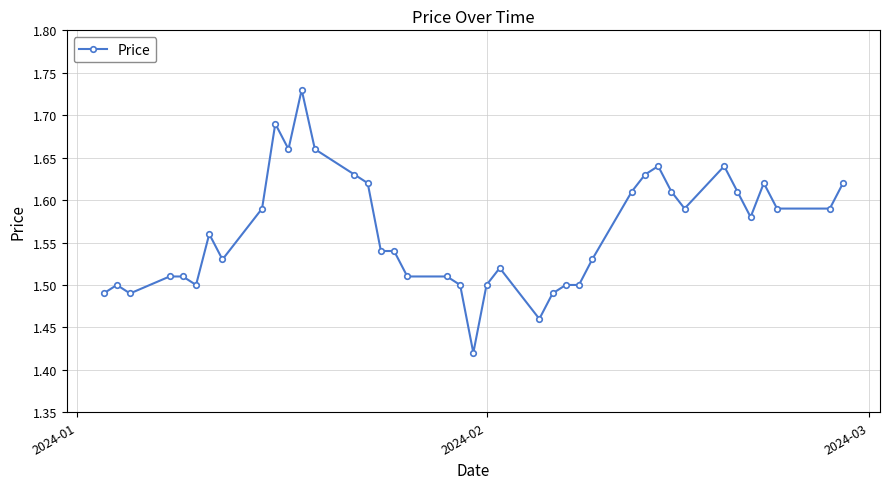

Count the values in the range 1 to 2.

40